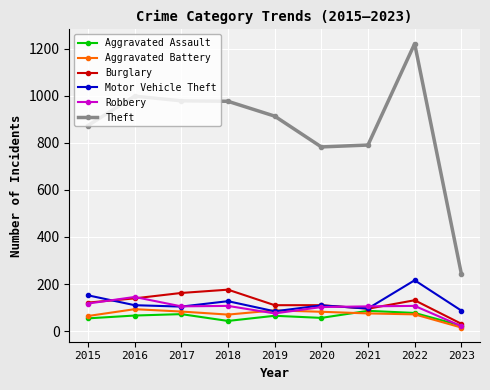

What is the minimum value for Robbery?

21